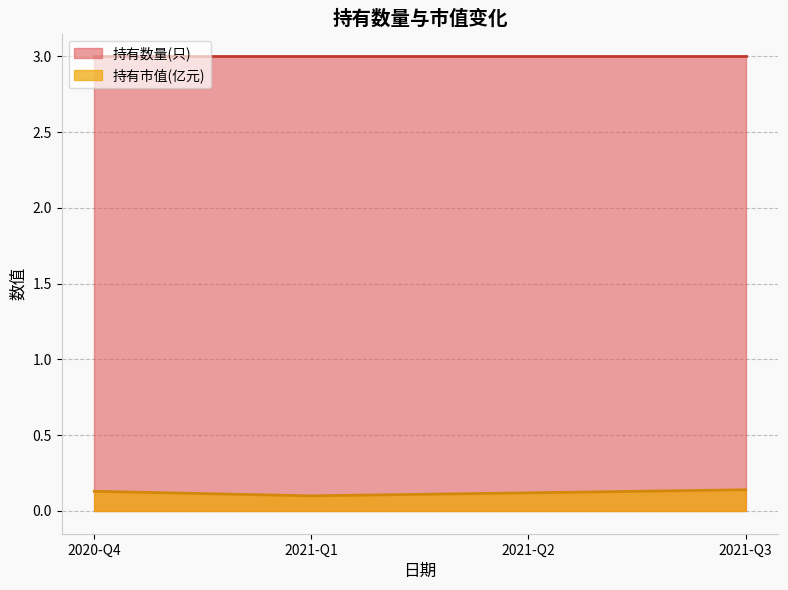

Rank the series by their average value, from lowest to highest.

持有市值(亿元), 持有数量(只)